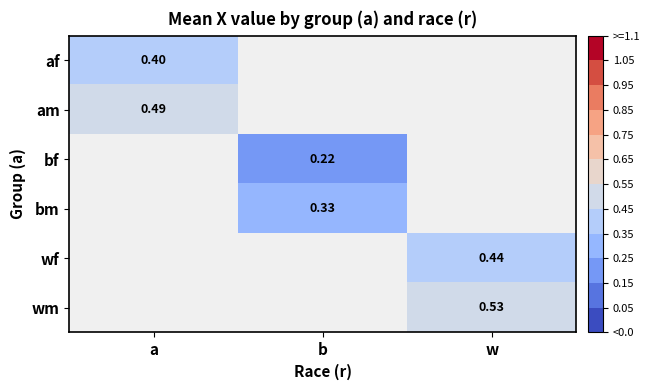

Which label corresponds to the smallest value in the chart?

b